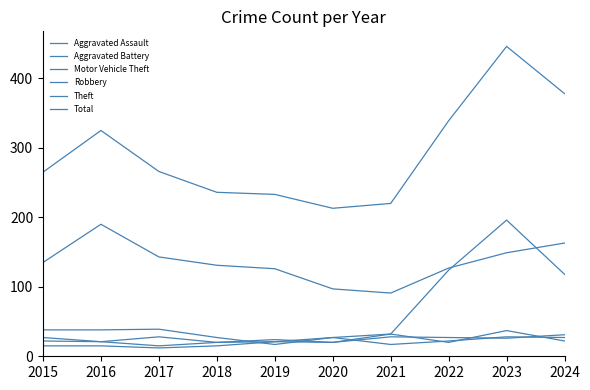

Is this an area chart (filled region under the line)?

No